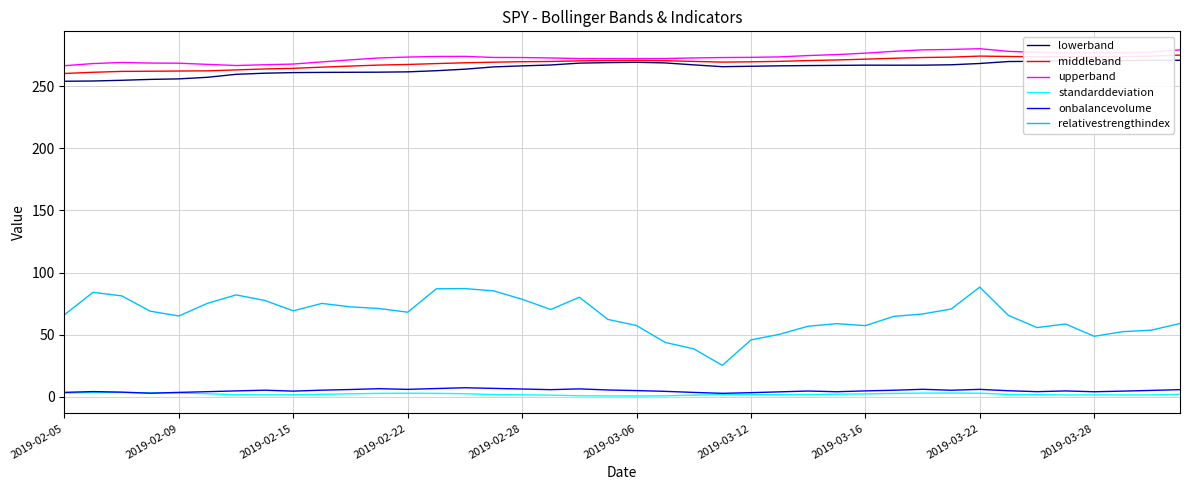

What is the difference between the middleband values at 27 and 26?

0.5